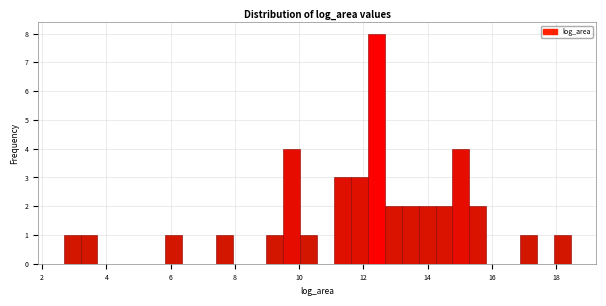

Around what value on the x-axis is the tallest bar? Give the approximate position of its centre, as read against the axis.

12.4